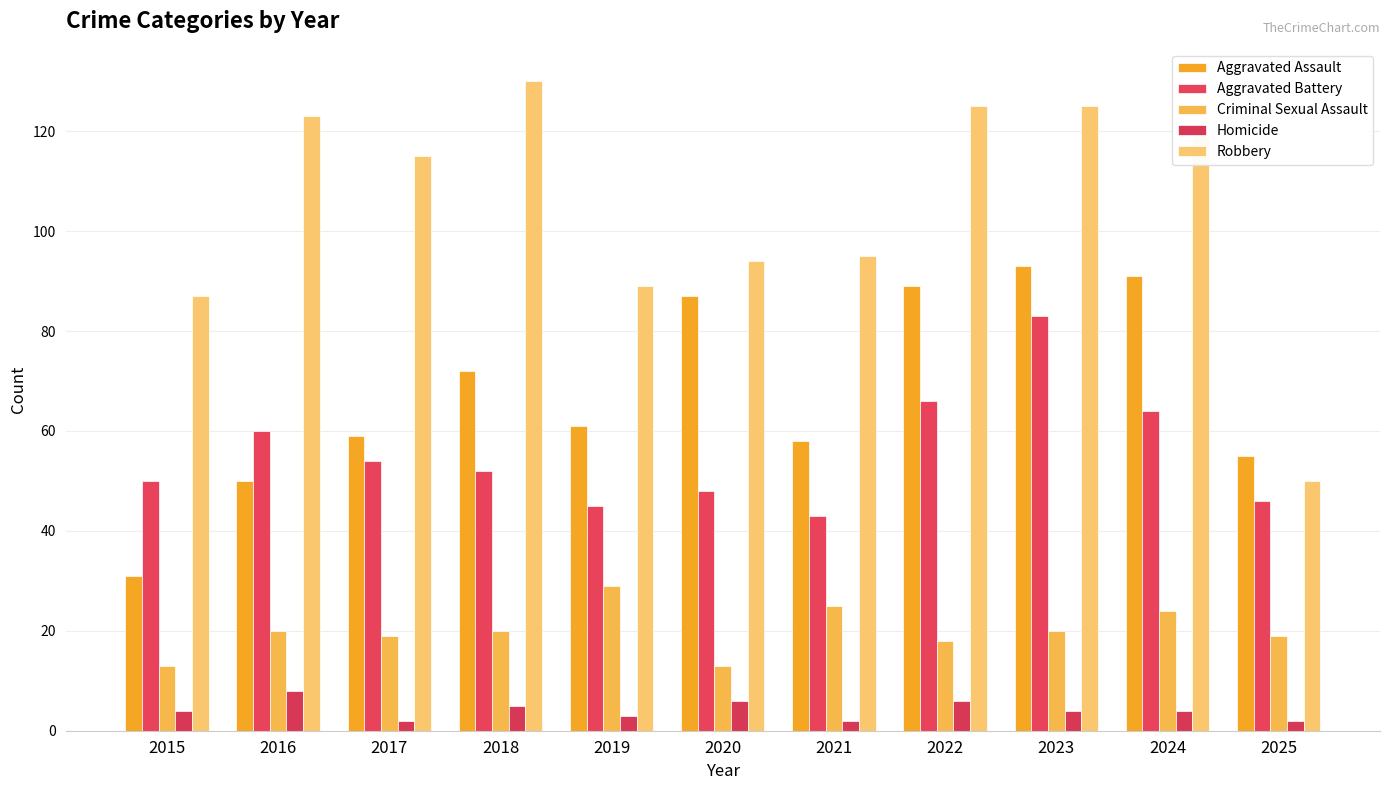

Reading left to right, transcribe all the data shown in this chart.

Aggravated Assault: 2015=31	2016=50	2017=59	2018=72	2019=61	2020=87	2021=58	2022=89	2023=93	2024=91	2025=55
Aggravated Battery: 2015=50	2016=60	2017=54	2018=52	2019=45	2020=48	2021=43	2022=66	2023=83	2024=64	2025=46
Criminal Sexual Assault: 2015=13	2016=20	2017=19	2018=20	2019=29	2020=13	2021=25	2022=18	2023=20	2024=24	2025=19
Homicide: 2015=4	2016=8	2017=2	2018=5	2019=3	2020=6	2021=2	2022=6	2023=4	2024=4	2025=2
Robbery: 2015=87	2016=123	2017=115	2018=130	2019=89	2020=94	2021=95	2022=125	2023=125	2024=119	2025=50